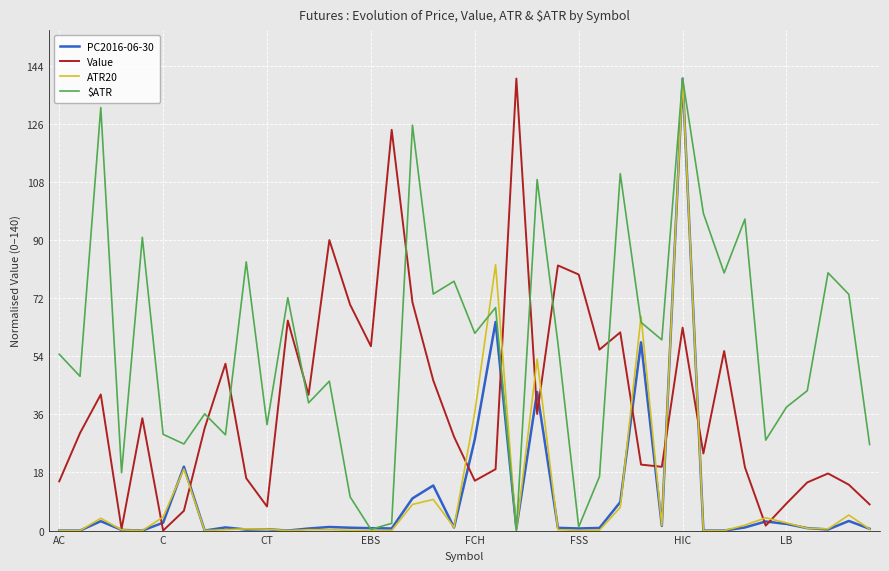

What is the average value of the $ATR series?

57.0